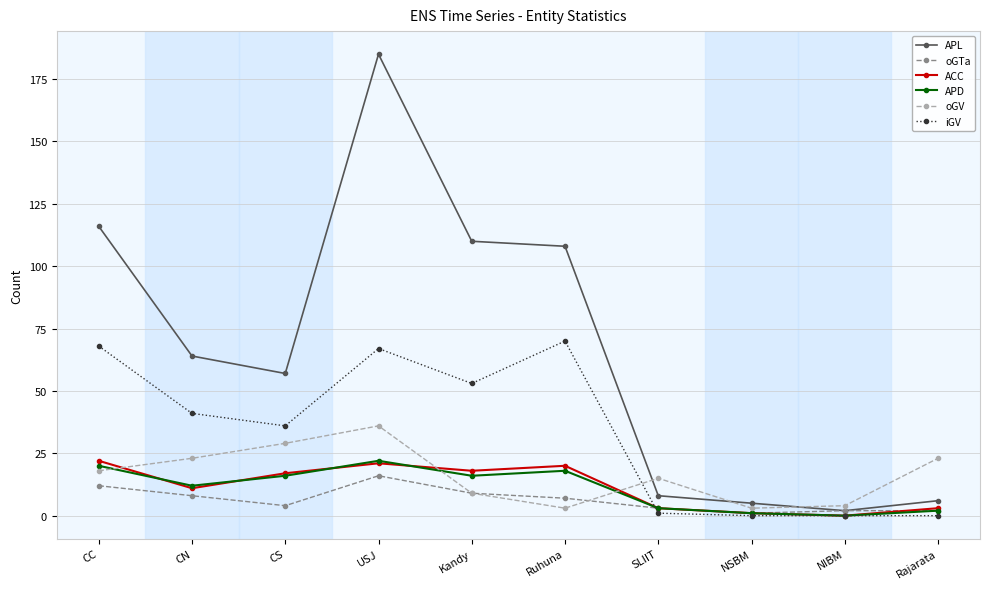

True or false: APD and APL intersect in this chart.

False